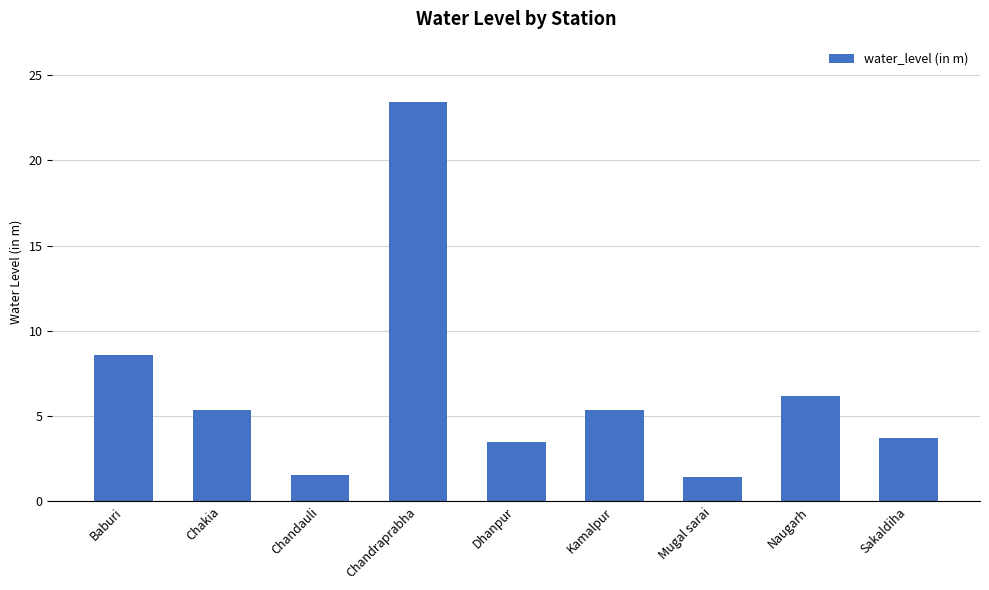

Between Chandraprabha and Naugarh, which is larger?

Chandraprabha